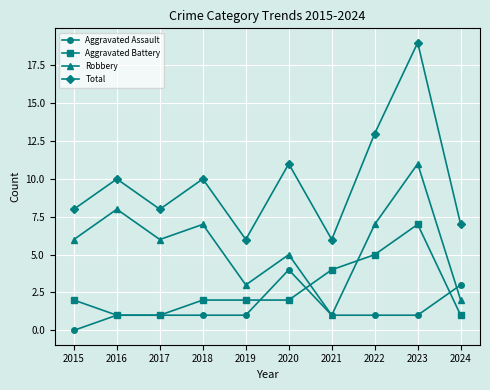

What is the difference between the maximum and second lowest values in the Aggravated Battery series?

6